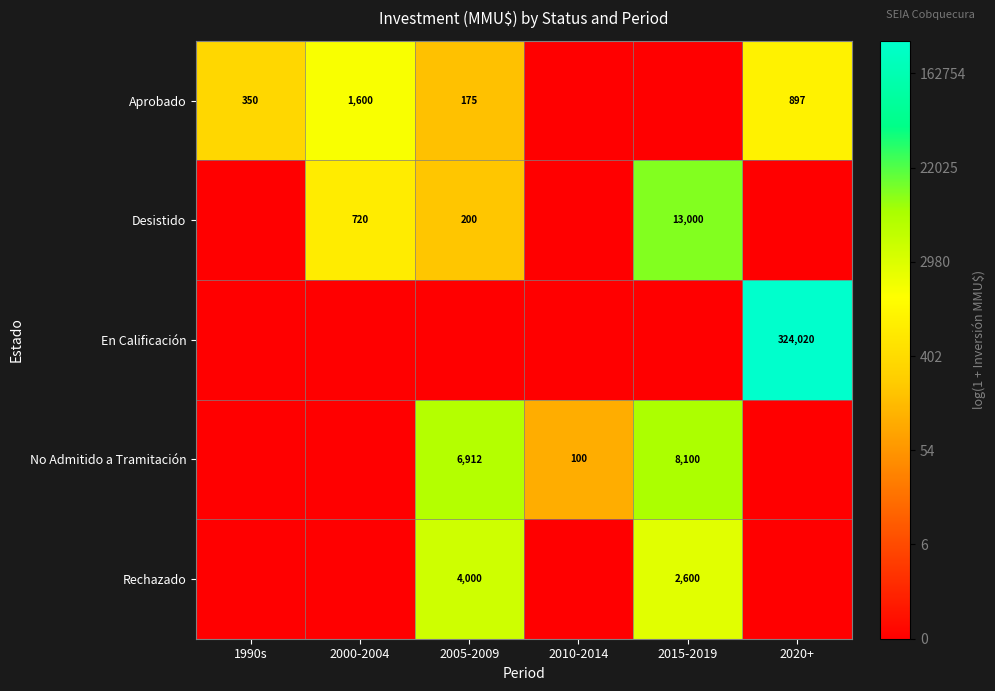

What is the difference between the maximum and minimum values in the En Calificación series?

12.7